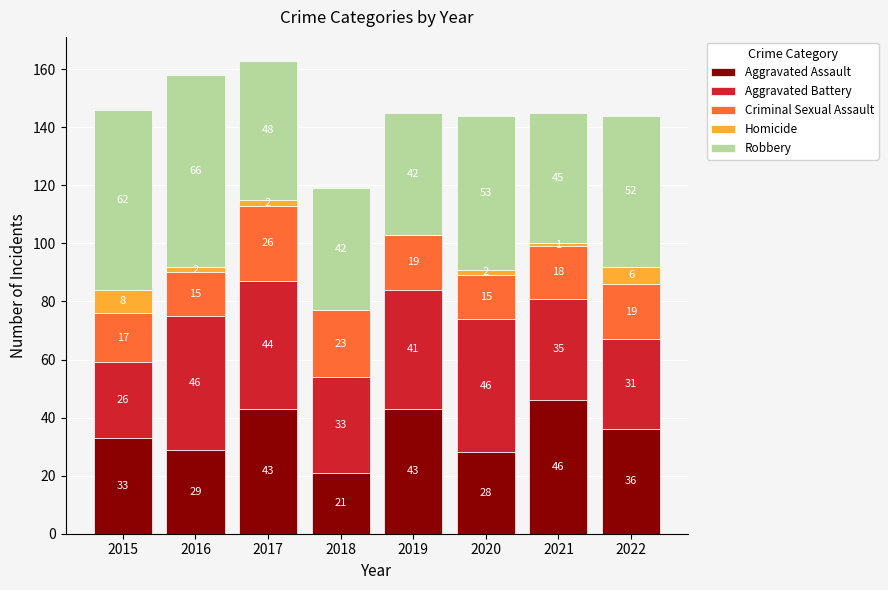

The Aggravated Assault series shows 64 at 2022. True or false?

False